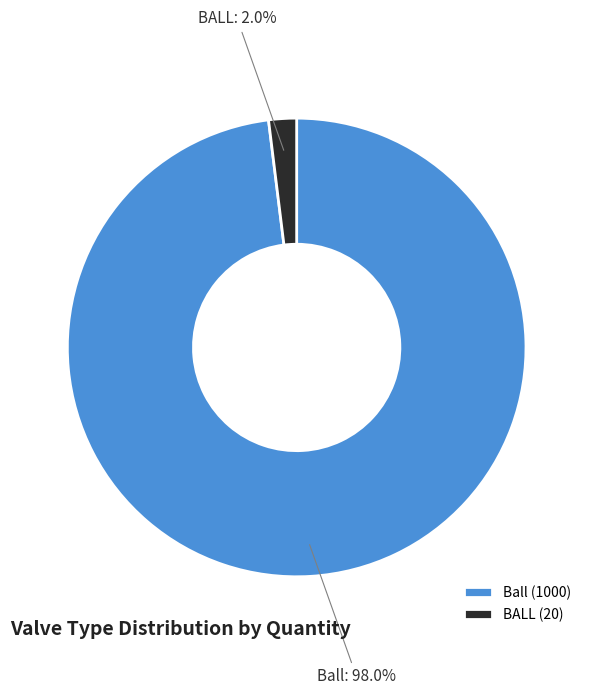

Count the number of slices in the pie.

2